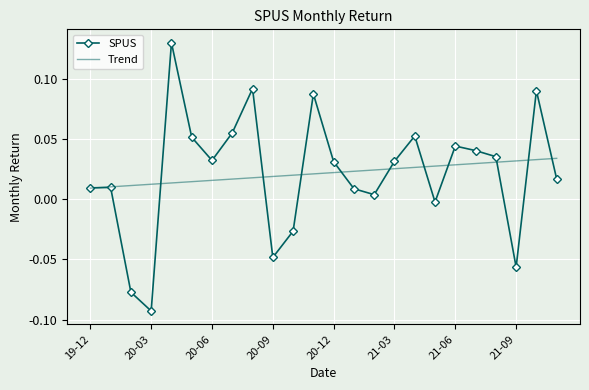

Which series has the largest range (max minus min)?

SPUS